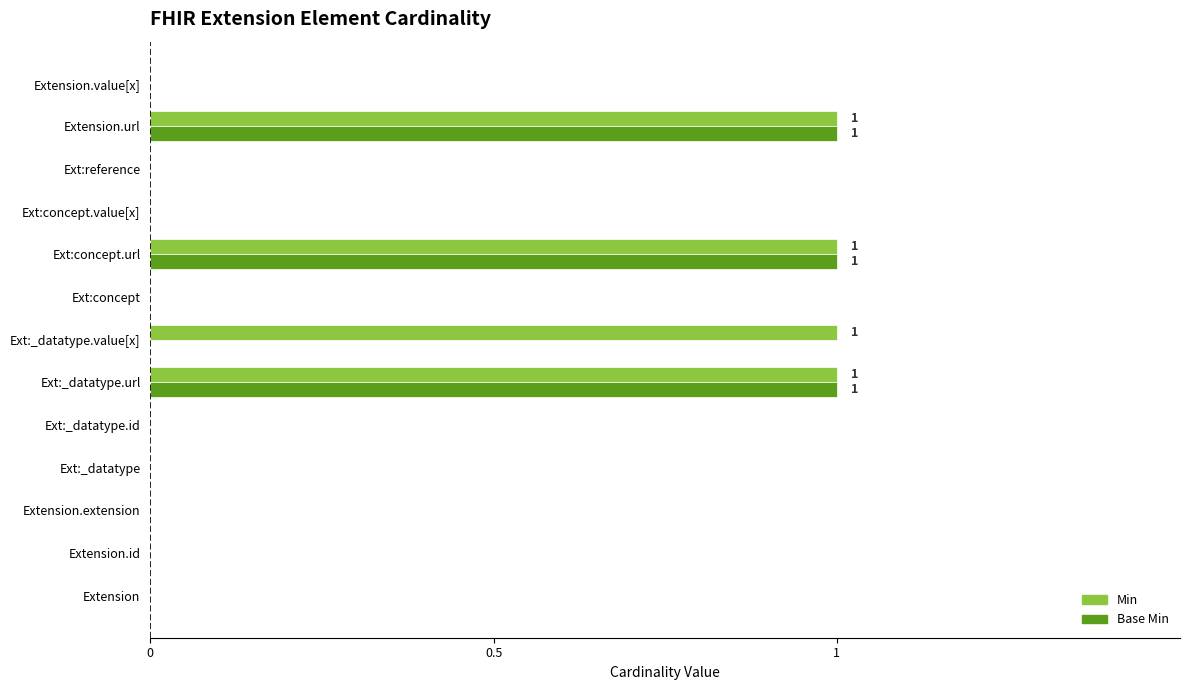

What is the sum of all Base Min values?

3